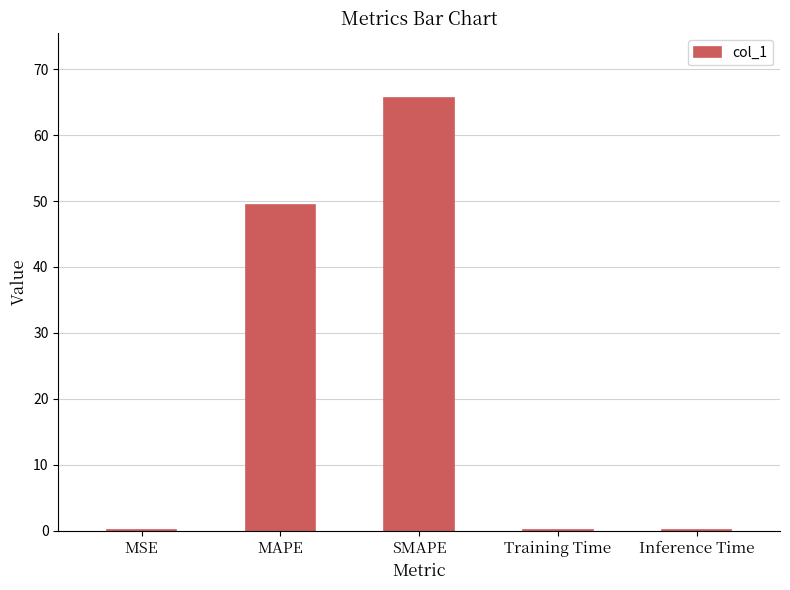

Which label corresponds to the largest value in the chart?

SMAPE